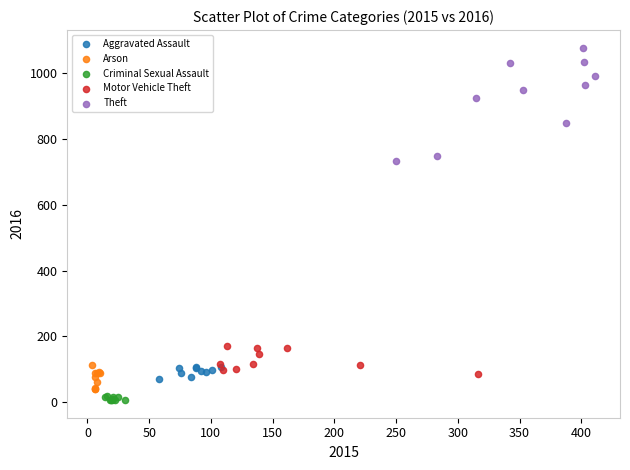

Which series reaches the maximum Y coordinate?

Theft